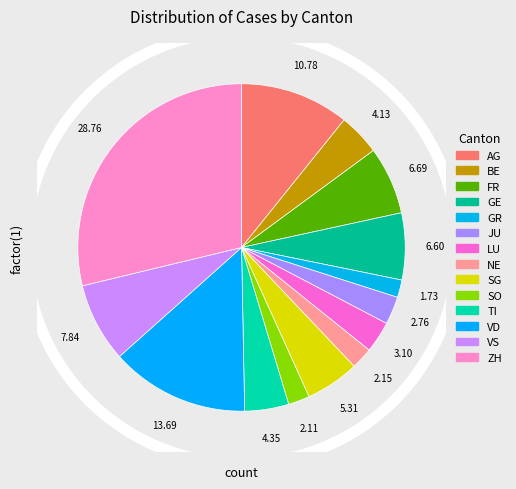

To the nearest percent, what portion does SG represent?

5%